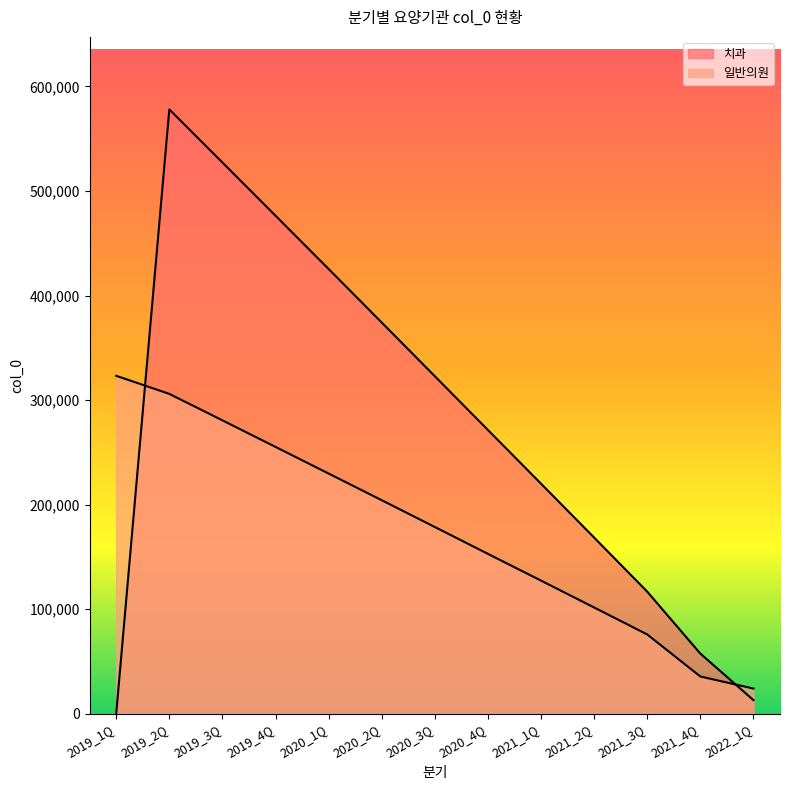

Between 2020_1Q and 2021_4Q, which is larger?

2020_1Q